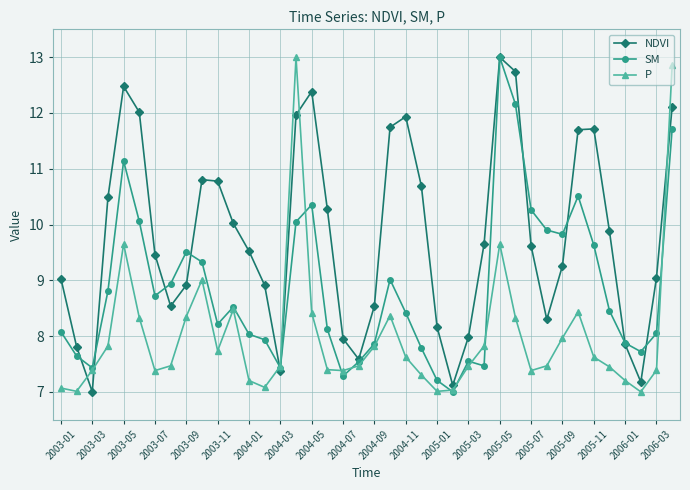

Which series has the largest total across all categories?

NDVI